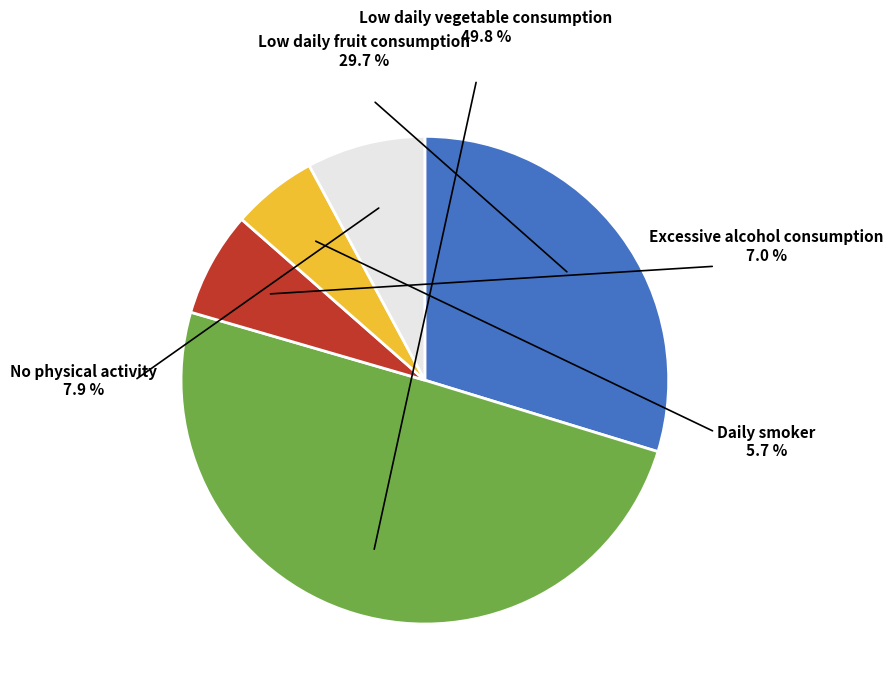

Which slice is the largest?

Low daily vegetable consumption